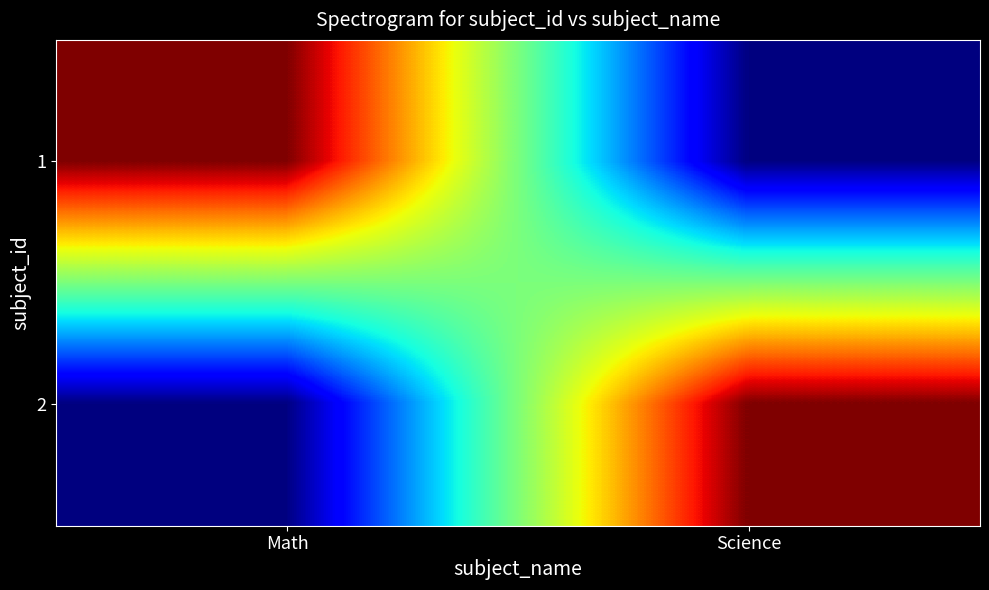

Which series has the largest range (max minus min)?

1